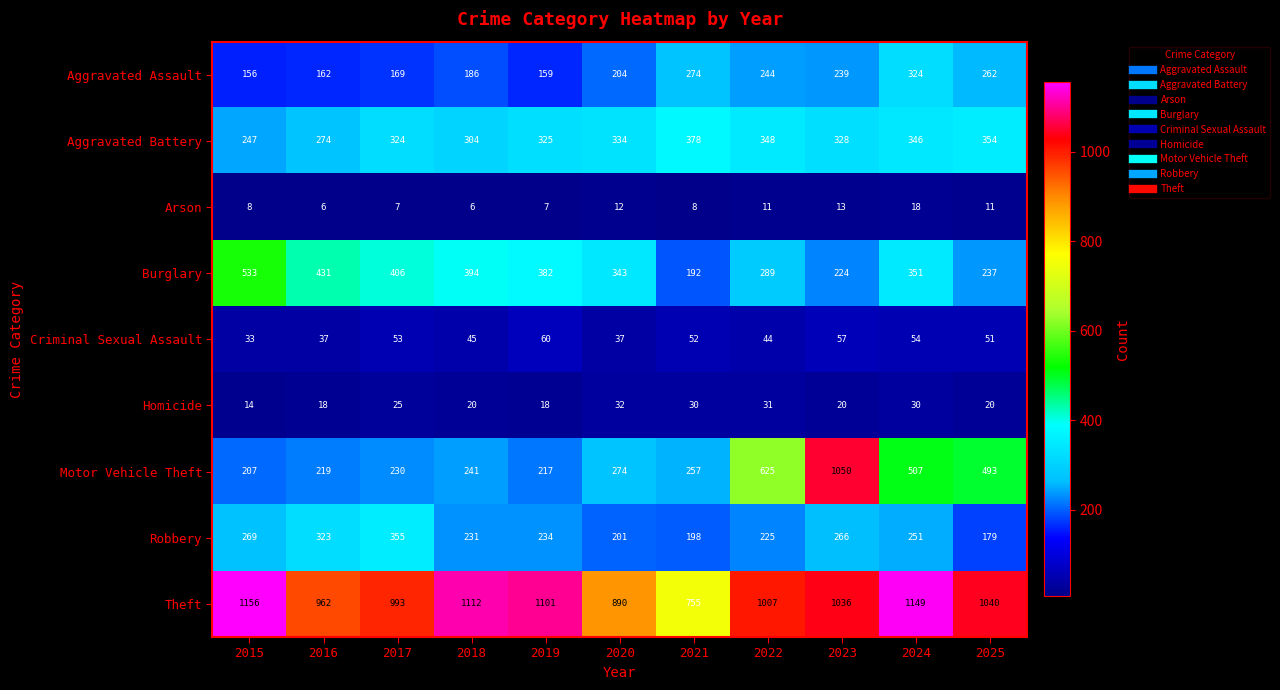

Which series changed the most between 2017 and 2019?

Robbery